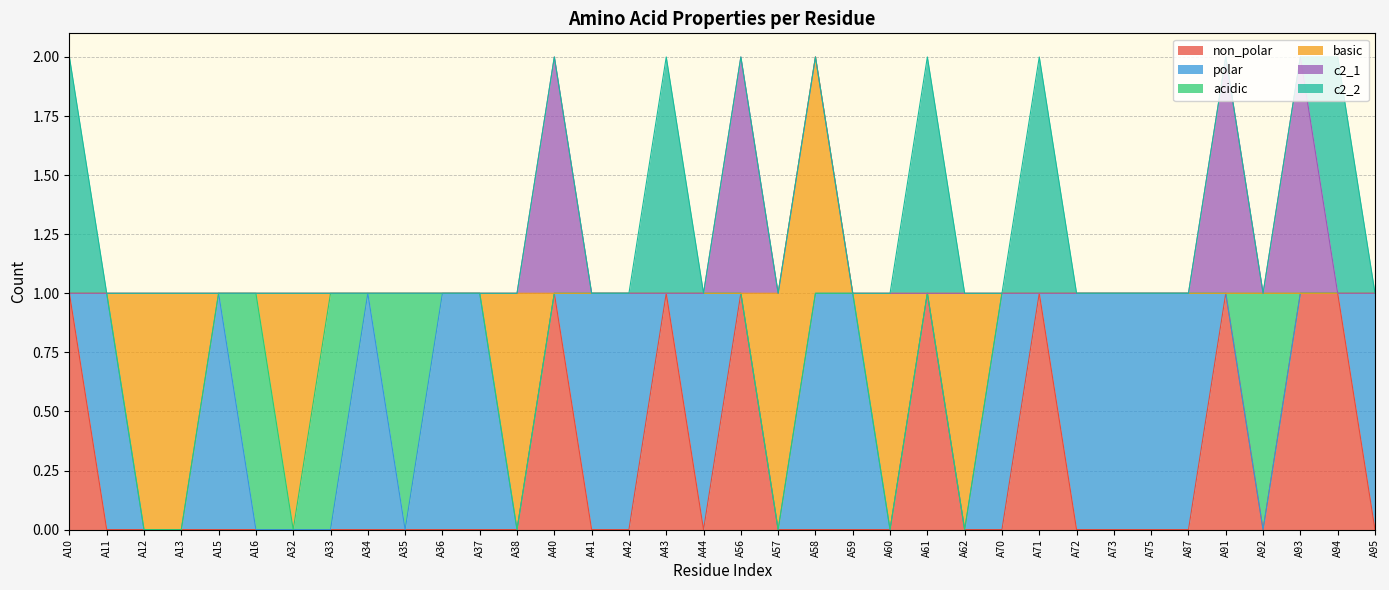

Reading left to right, transcribe all the data shown in this chart.

non_polar: A10=1	A11=0	A12=0	A13=0	A15=0	A16=0	A32=0	A33=0	A34=0	A35=0	A36=0	A37=0	A38=0	A40=1	A41=0	A42=0	A43=1	A44=0	A56=1	A57=0	A58=0	A59=0	A60=0	A61=1	A62=0	A70=0	A71=1	A72=0	A73=0	A75=0	A87=0	A91=1	A92=0	A93=1	A94=1	A95=0
polar: A10=0	A11=1	A12=0	A13=0	A15=1	A16=0	A32=0	A33=0	A34=1	A35=0	A36=1	A37=1	A38=0	A40=0	A41=1	A42=1	A43=0	A44=1	A56=0	A57=0	A58=1	A59=1	A60=0	A61=0	A62=0	A70=1	A71=0	A72=1	A73=1	A75=1	A87=1	A91=0	A92=0	A93=0	A94=0	A95=1
acidic: A10=0	A11=0	A12=0	A13=0	A15=0	A16=1	A32=0	A33=1	A34=0	A35=1	A36=0	A37=0	A38=0	A40=0	A41=0	A42=0	A43=0	A44=0	A56=0	A57=0	A58=0	A59=0	A60=0	A61=0	A62=0	A70=0	A71=0	A72=0	A73=0	A75=0	A87=0	A91=0	A92=1	A93=0	A94=0	A95=0
basic: A10=0	A11=0	A12=1	A13=1	A15=0	A16=0	A32=1	A33=0	A34=0	A35=0	A36=0	A37=0	A38=1	A40=0	A41=0	A42=0	A43=0	A44=0	A56=0	A57=1	A58=1	A59=0	A60=1	A61=0	A62=1	A70=0	A71=0	A72=0	A73=0	A75=0	A87=0	A91=0	A92=0	A93=0	A94=0	A95=0
c2_1: A10=0	A11=0	A12=0	A13=0	A15=0	A16=0	A32=0	A33=0	A34=0	A35=0	A36=0	A37=0	A38=0	A40=1	A41=0	A42=0	A43=0	A44=0	A56=1	A57=0	A58=0	A59=0	A60=0	A61=0	A62=0	A70=0	A71=0	A72=0	A73=0	A75=0	A87=0	A91=1	A92=0	A93=1	A94=0	A95=0
c2_2: A10=1	A11=0	A12=0	A13=0	A15=0	A16=0	A32=0	A33=0	A34=0	A35=0	A36=0	A37=0	A38=0	A40=0	A41=0	A42=0	A43=1	A44=0	A56=0	A57=0	A58=0	A59=0	A60=0	A61=1	A62=0	A70=0	A71=1	A72=0	A73=0	A75=0	A87=0	A91=0	A92=0	A93=0	A94=1	A95=0